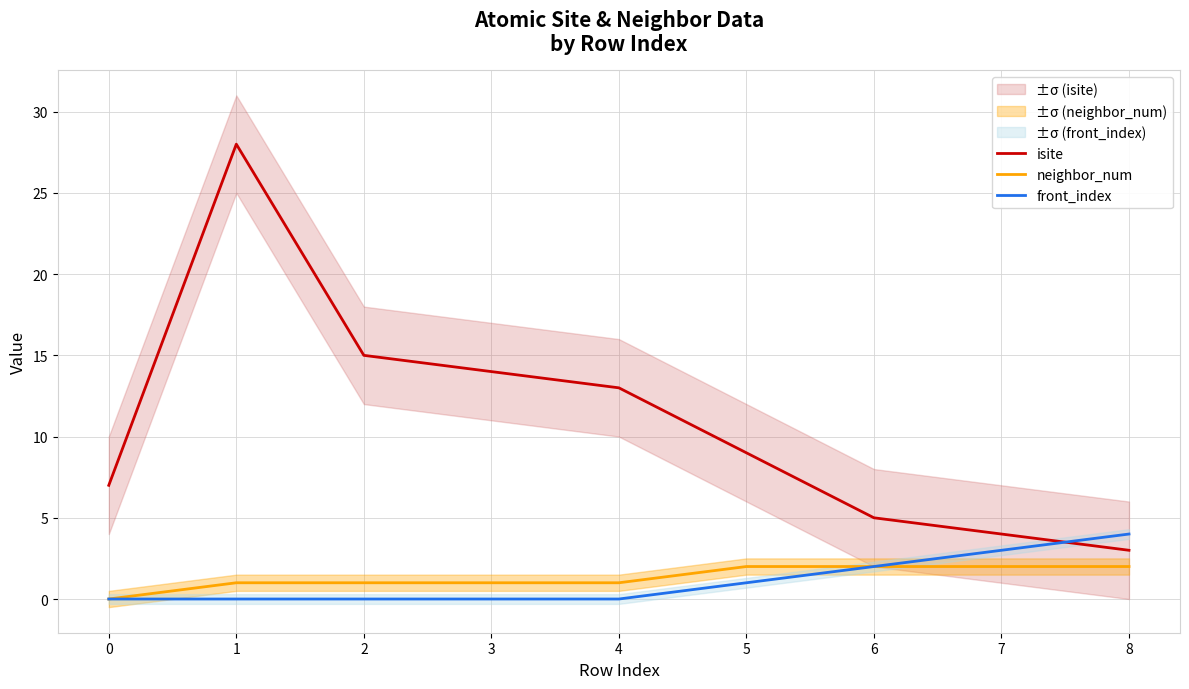

How many data points in neighbor_num are above 1?

4